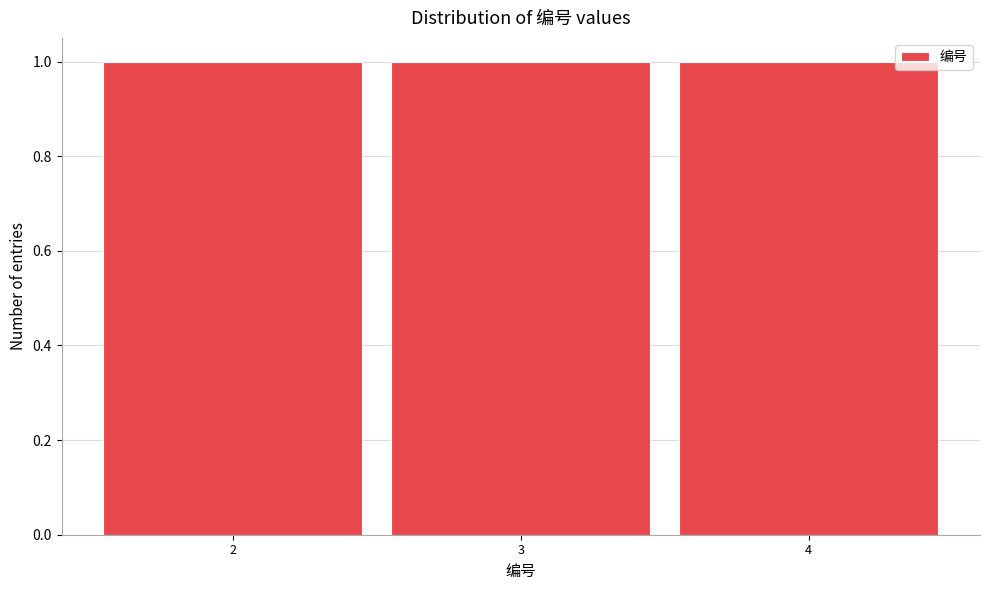

How tall is the bar that spans 1.5 to 2.5 on the x-axis? The values are not printed on the chart, so give them approximately, as read against the axis.

1